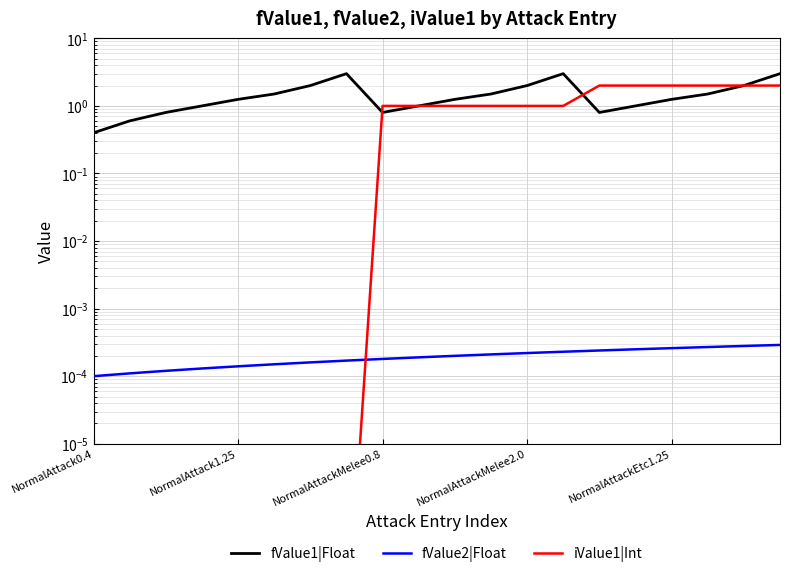

At how many categories does at least one series exceed 2?

3